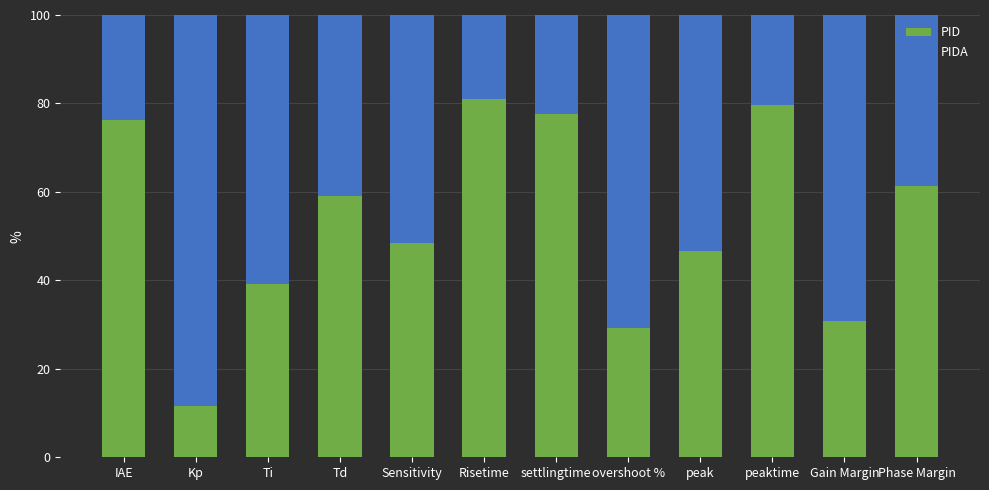

The value of PID at Gain Margin is 30.7. True or false?

True